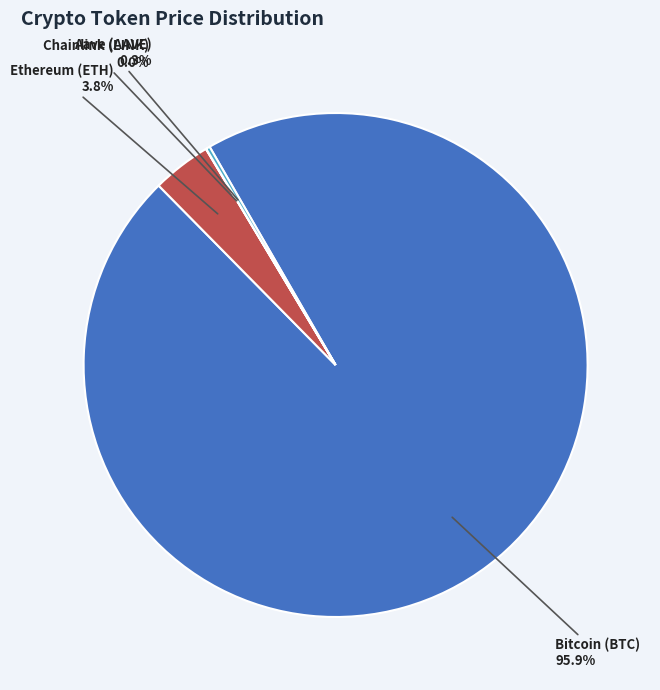

Is there any slice that represents more than half of the pie?

Yes